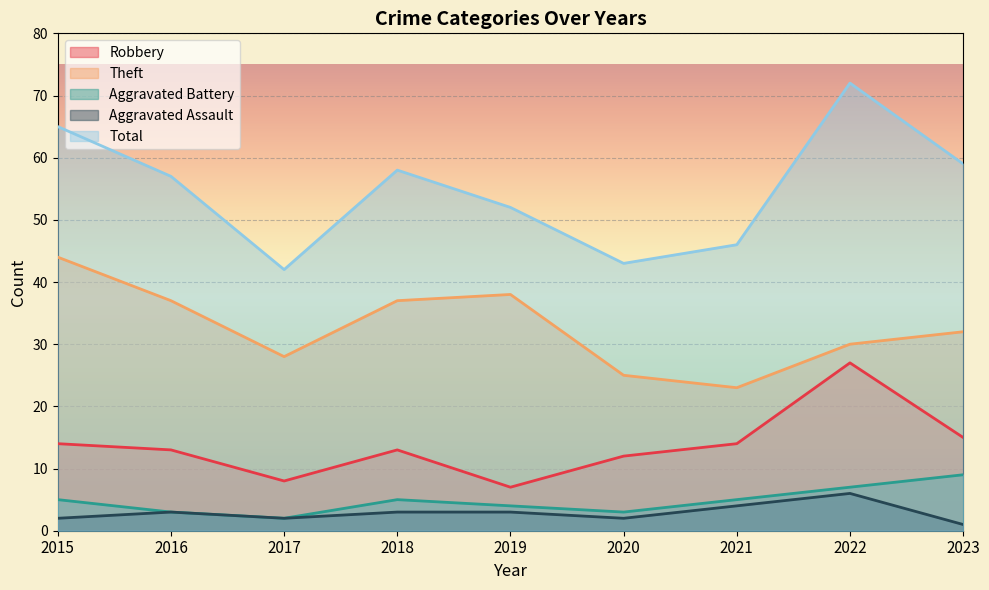

Which category has the highest value across all series?

2022